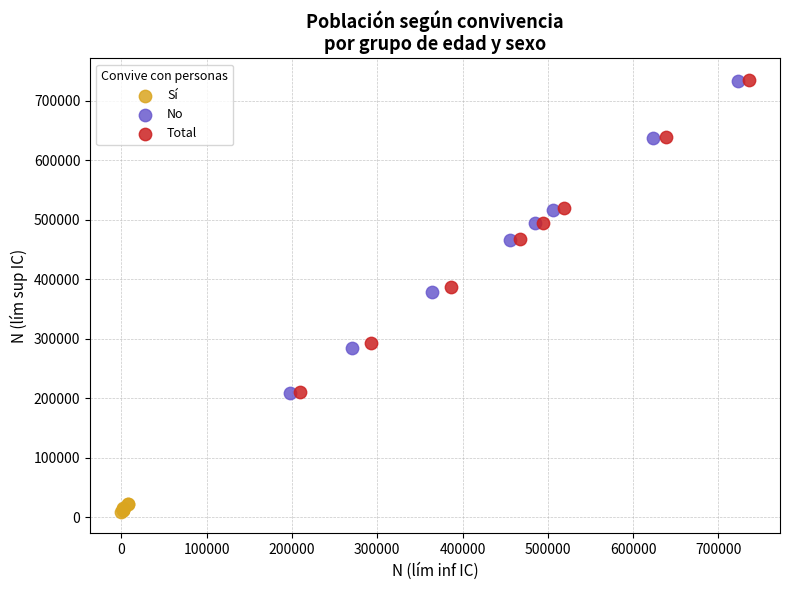

Which series reaches the minimum Y coordinate?

Sí